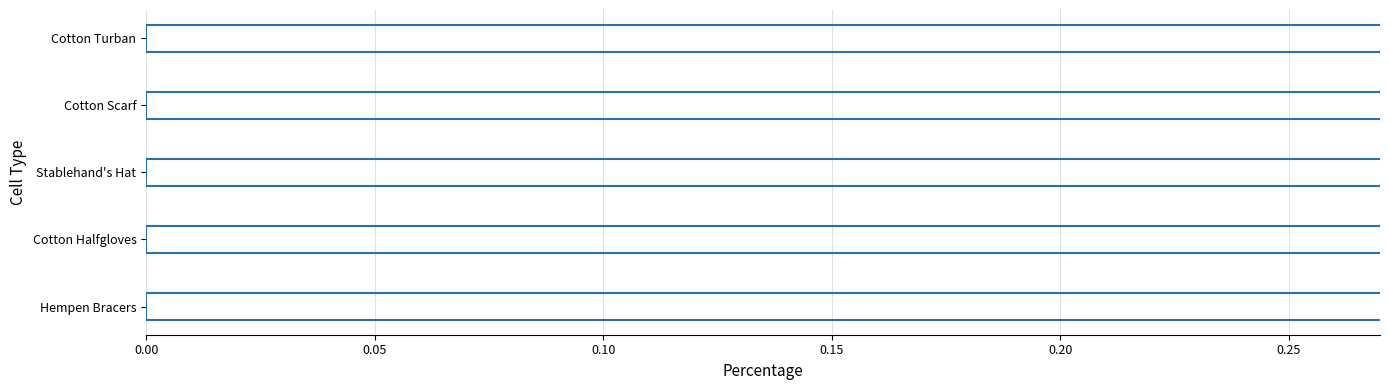

Are the bars horizontal?

Yes